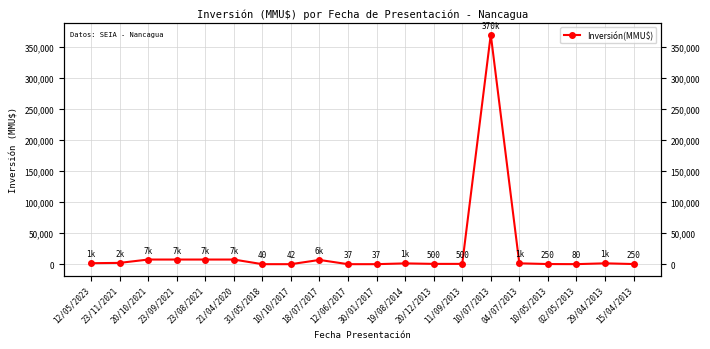

How many points are higher than both their immediate neighbors (excluding endpoints)?

4